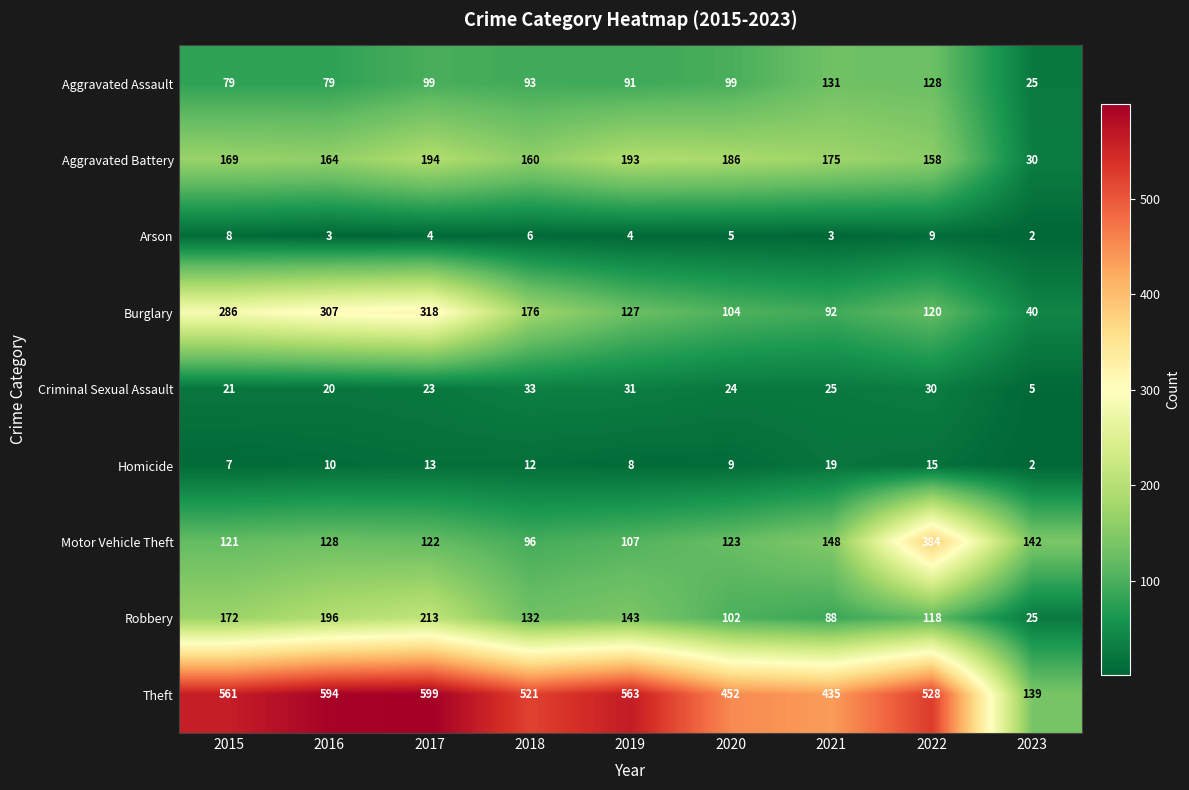

At 2019, list the series in order from smallest to largest.

Arson, Homicide, Criminal Sexual Assault, Aggravated Assault, Motor Vehicle Theft, Burglary, Robbery, Aggravated Battery, Theft